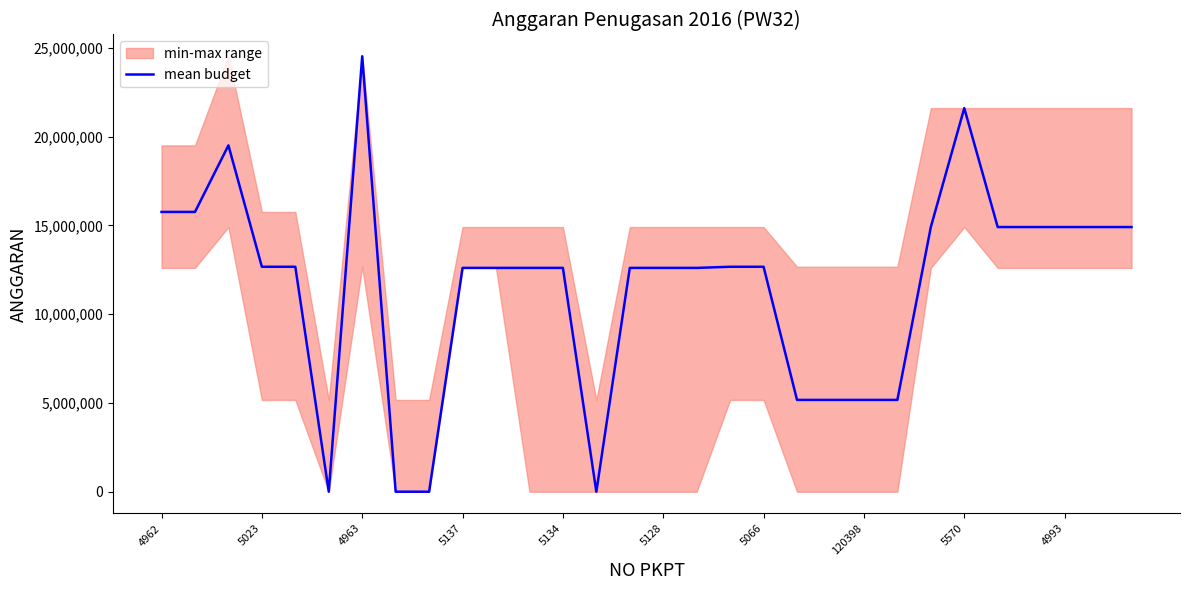

How many points are lower than both their immediate neighbors (excluding endpoints)?

2